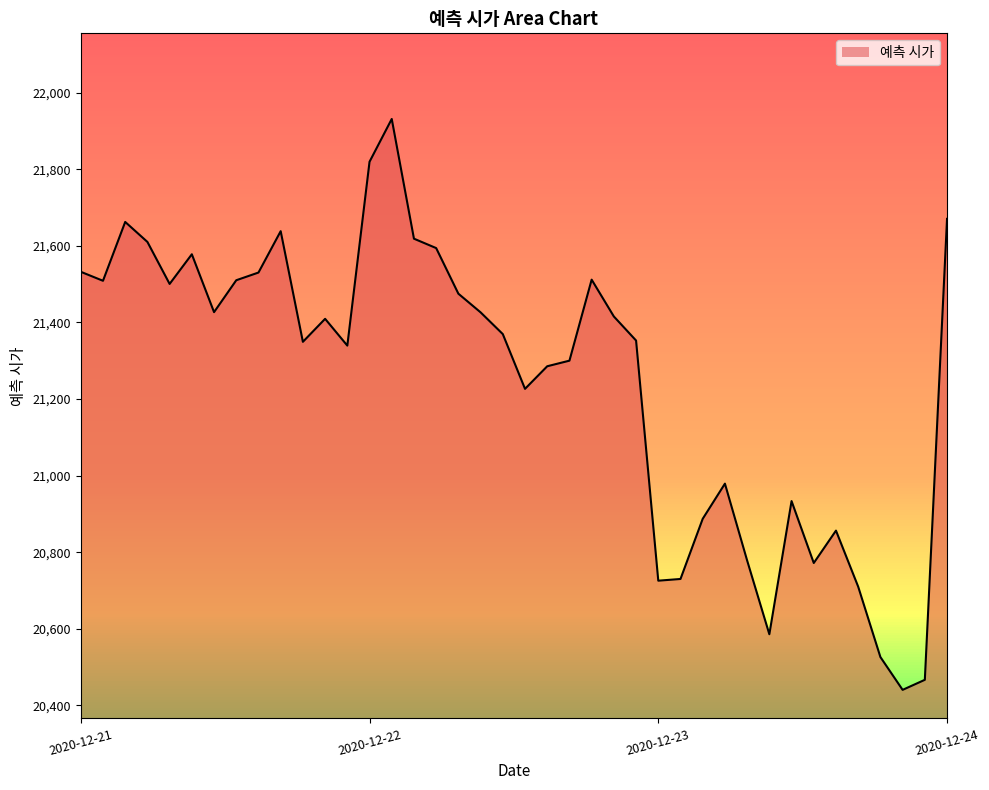

How many categories are shown in the chart?

40